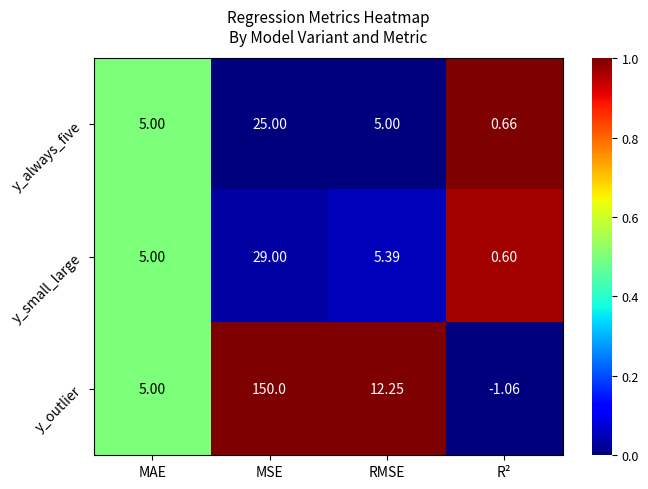

Is the value of y_outlier at MSE greater than the value of y_always_five at R²?

Yes